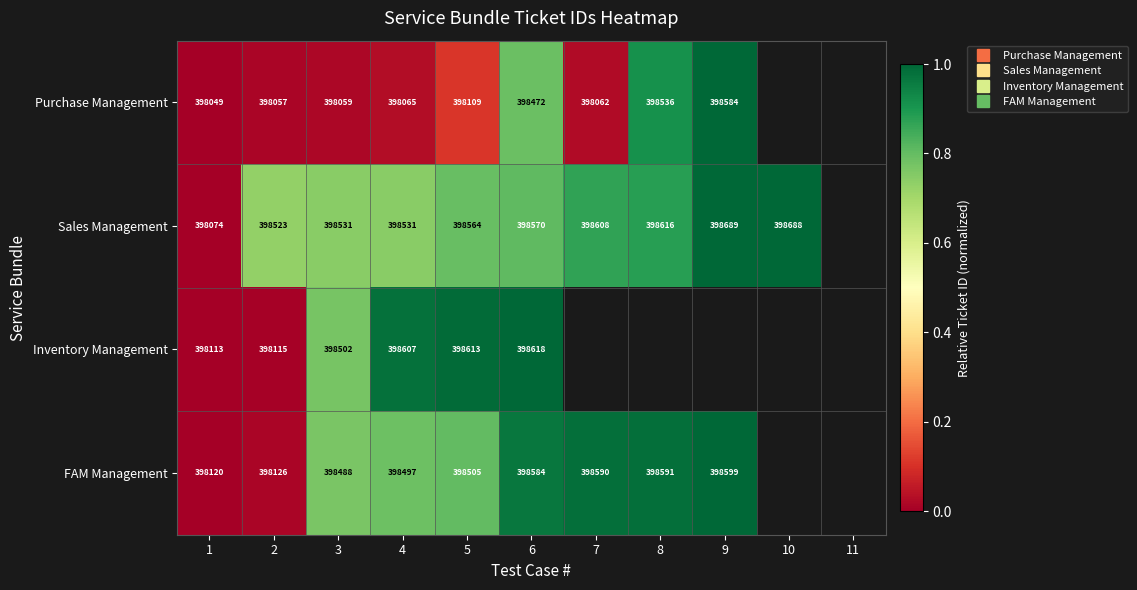

Where is Purchase Management nearest to the value 0?

1